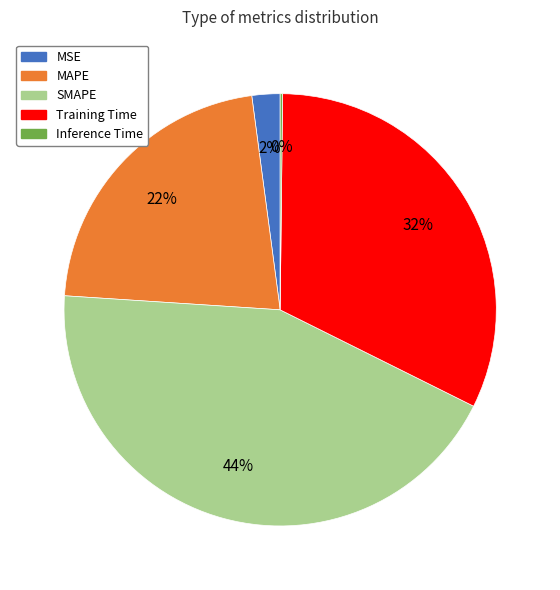

What percentage is the SMAPE slice, to the nearest percent?

44%